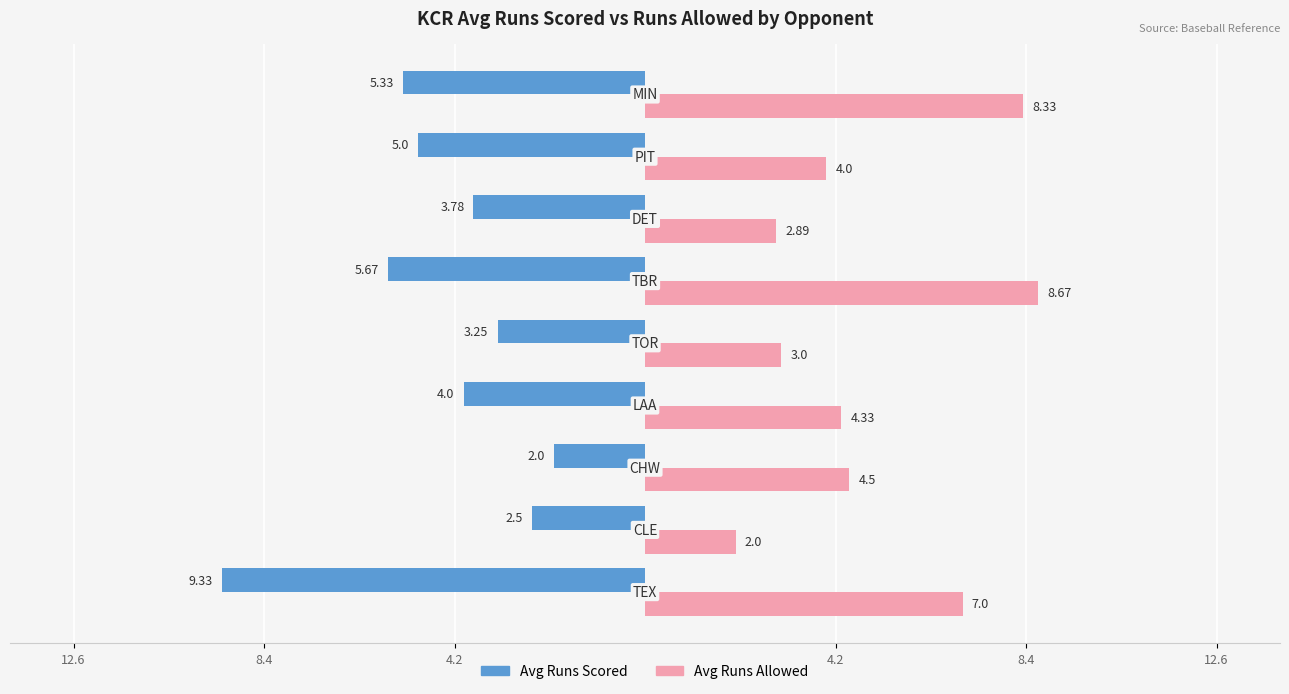

Reading left to right, transcribe all the data shown in this chart.

Avg Runs Scored: -9.3	-2.5	-2.0	-4.0	-3.2	-5.7	-3.8	-5.0	-5.3
Avg Runs Allowed: 7.0	2.0	4.5	4.3	3.0	8.7	2.9	4.0	8.3